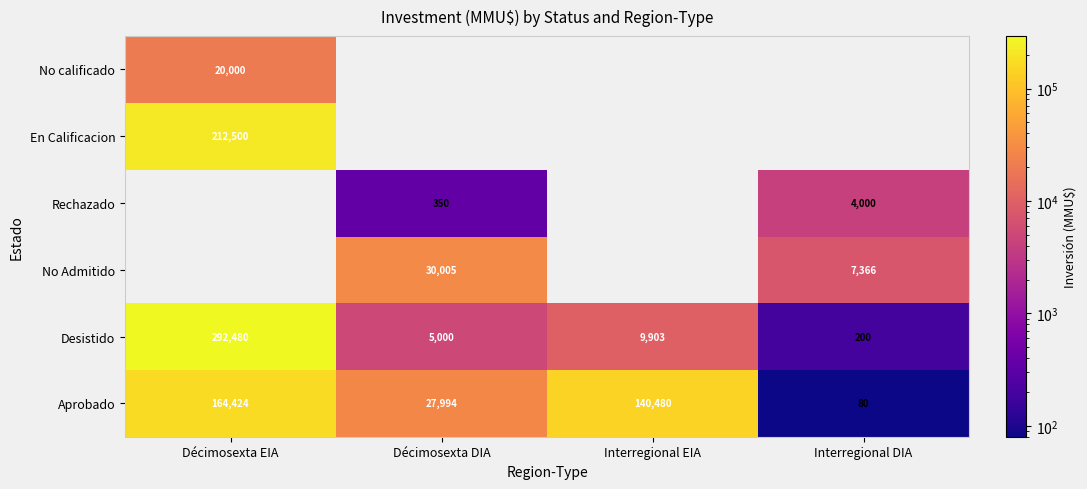

The value of Desistido at Décimosexta EIA is 292480. True or false?

True